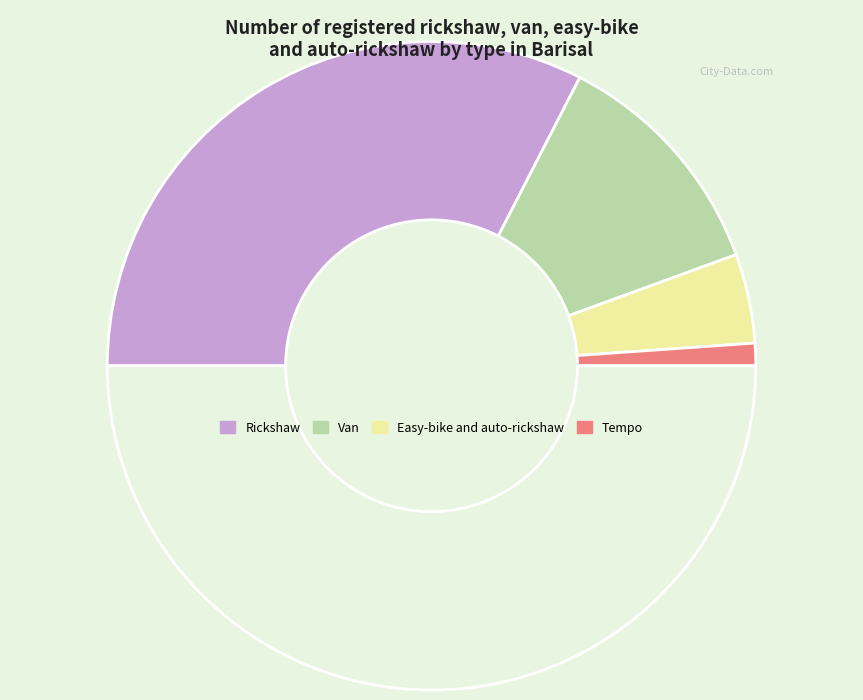

Count the number of slices in the pie.

5